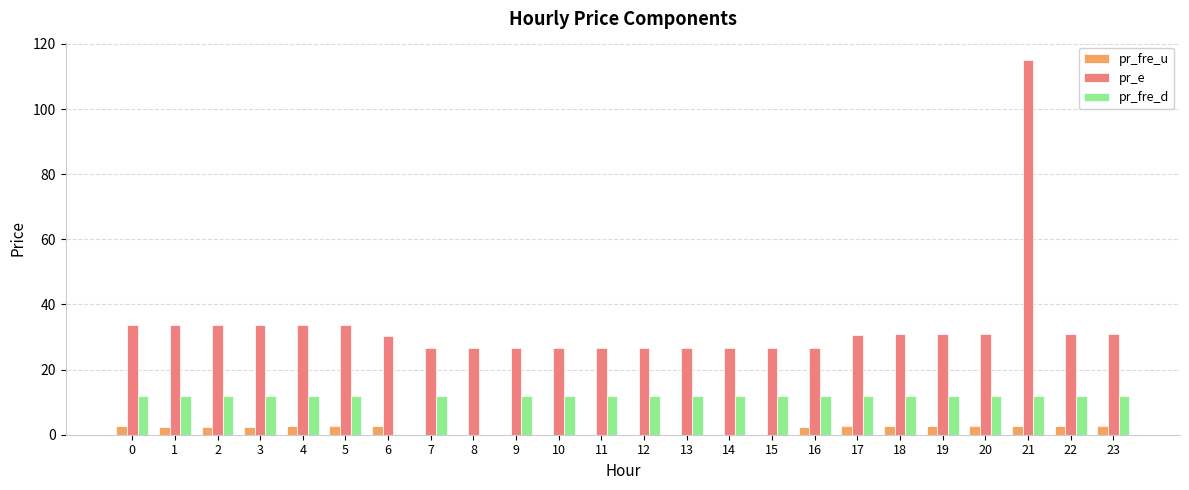

How many groups of bars are there?

24